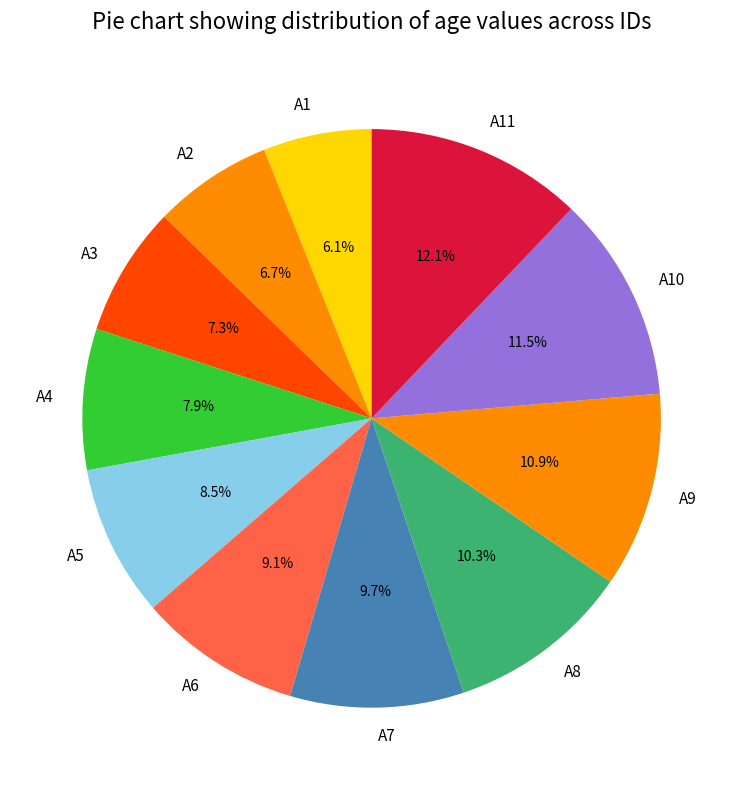

To the nearest percent, what is the average slice percentage?

9%